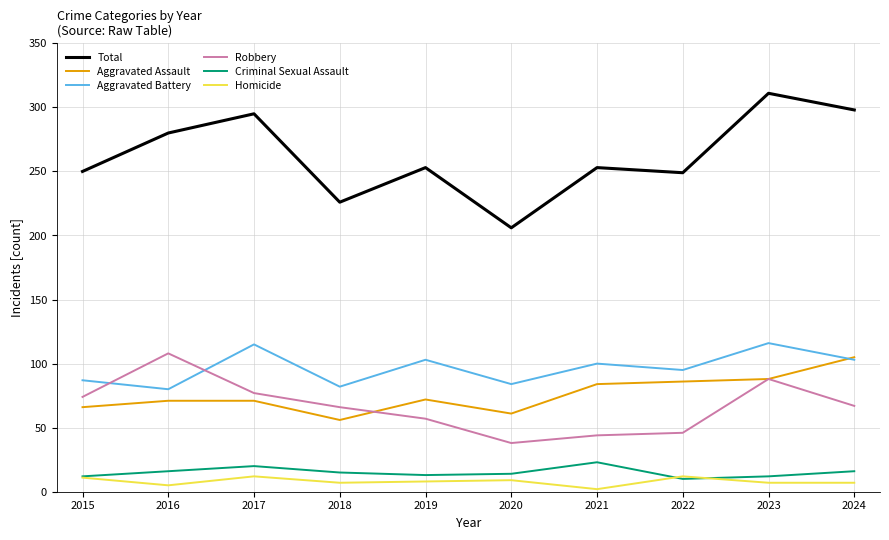

What is the difference between the highest and lowest values at 2023?

304